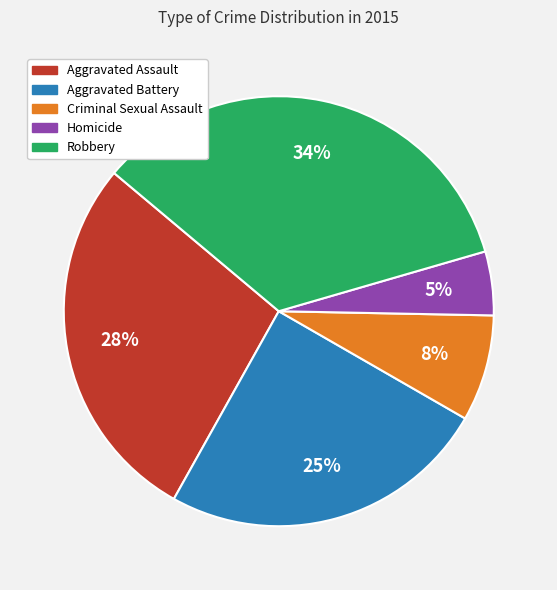

Rank the categories by value from lowest to highest.

Homicide, Criminal Sexual Assault, Aggravated Battery, Aggravated Assault, Robbery